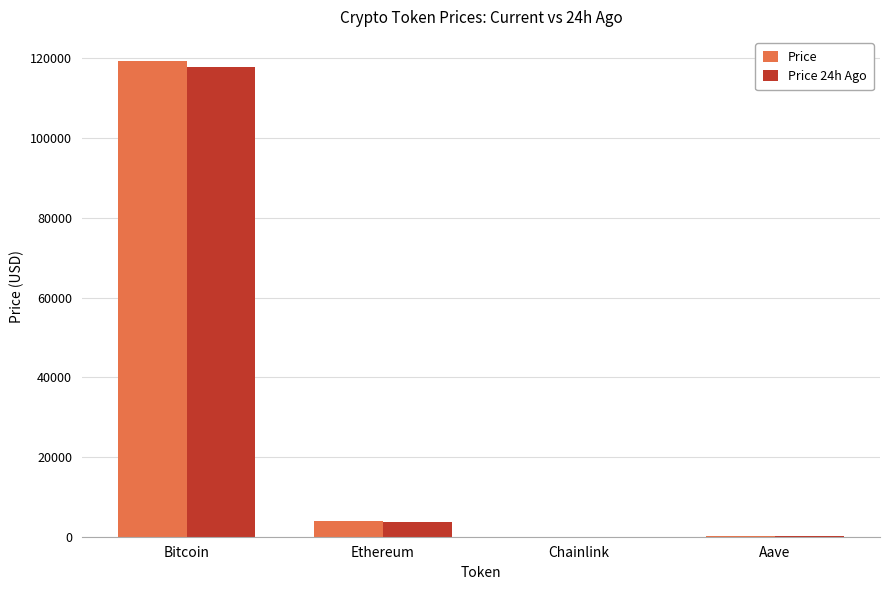

What is the maximum value for Price?

119433.0